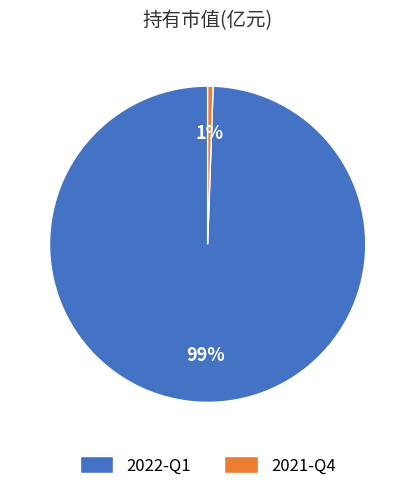

Which category has the biggest portion of the pie?

2022-Q1